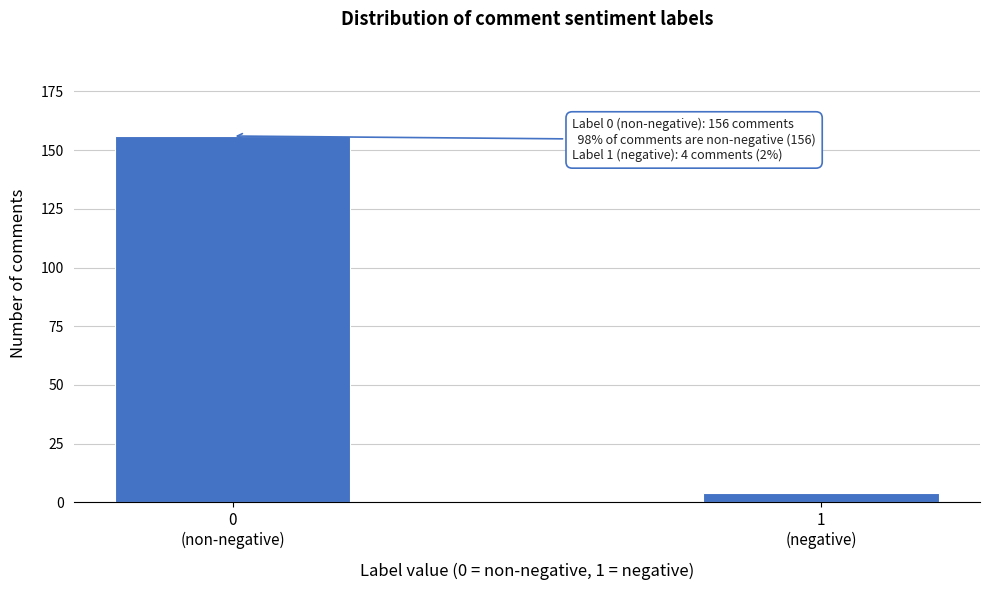

Reading left to right, what are all the values shown in this chart?

156	4